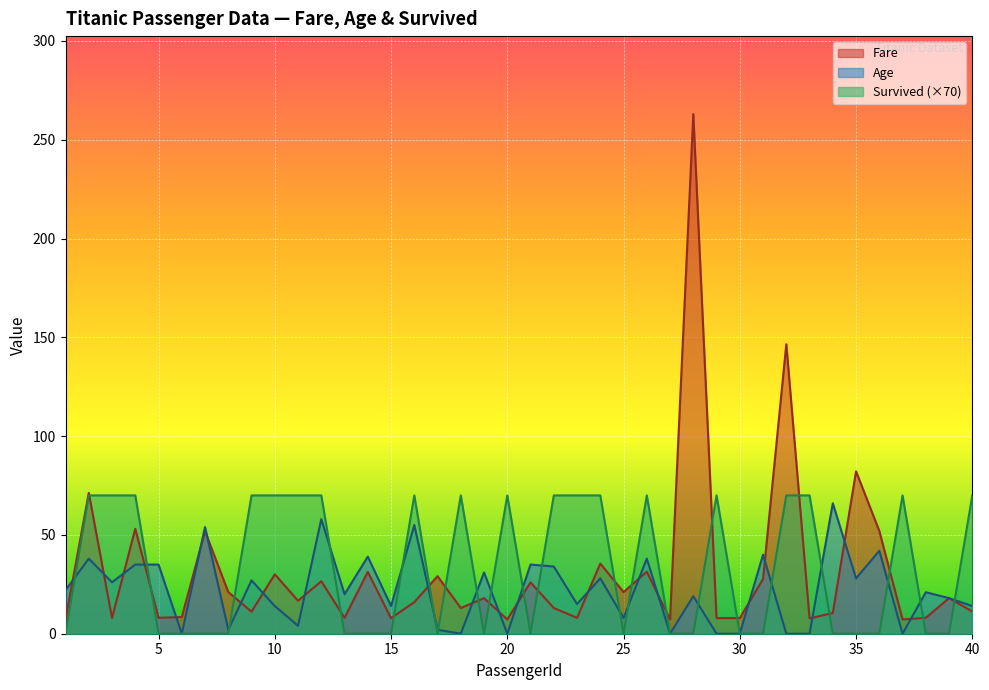

True or false: Fare has more than 0 points higher than both neighbors.

True